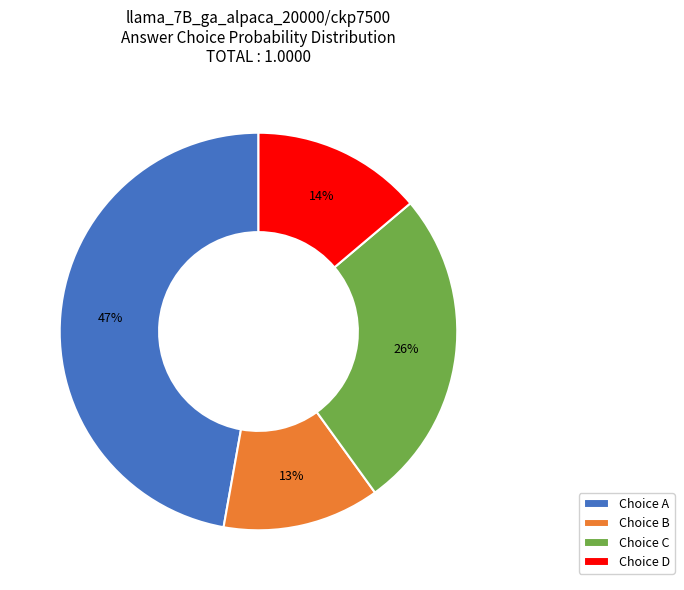

To the nearest percent, what percentage of the pie is Choice A?

47%